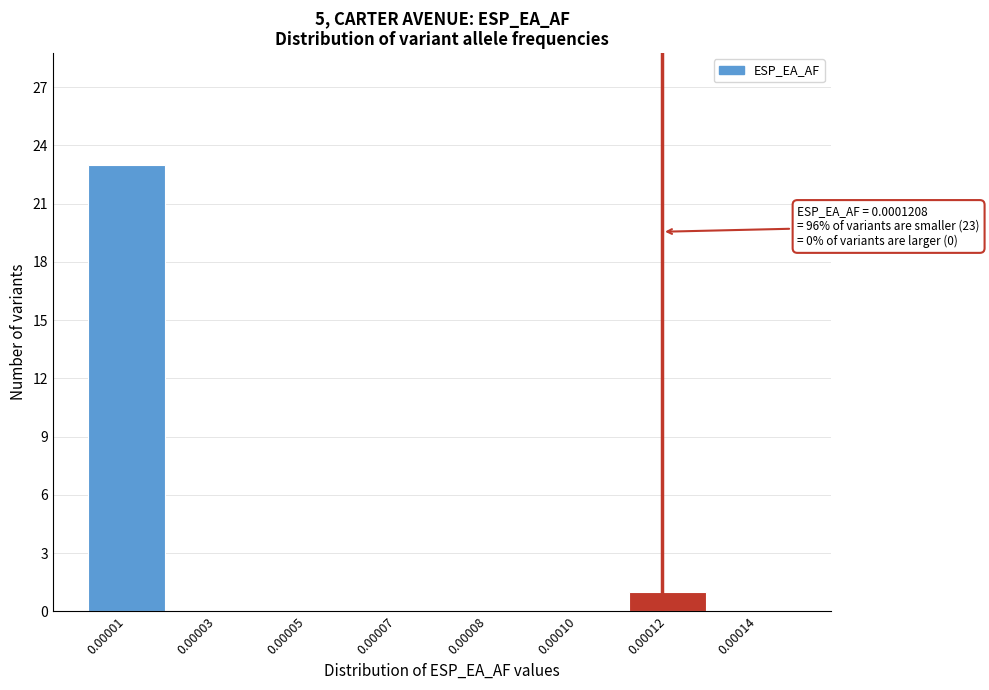

Reading right to left, what are all the values shown in this chart?

0.00014=0	0.00012=1	0.00010=0	0.00008=0	0.00007=0	0.00005=0	0.00003=0	0.00001=23